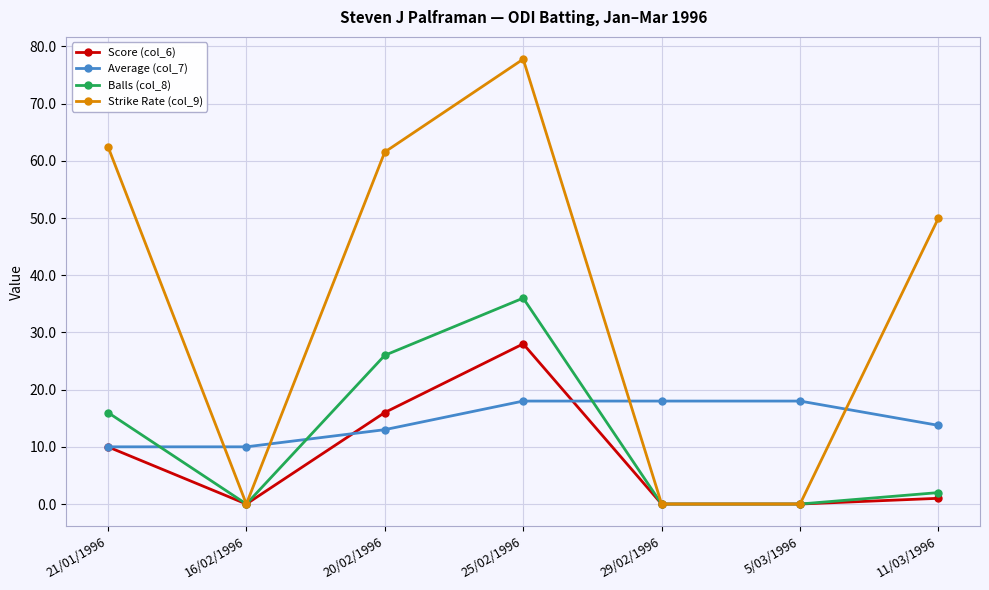

How many data points in Balls (col_8) are less than 2?

3